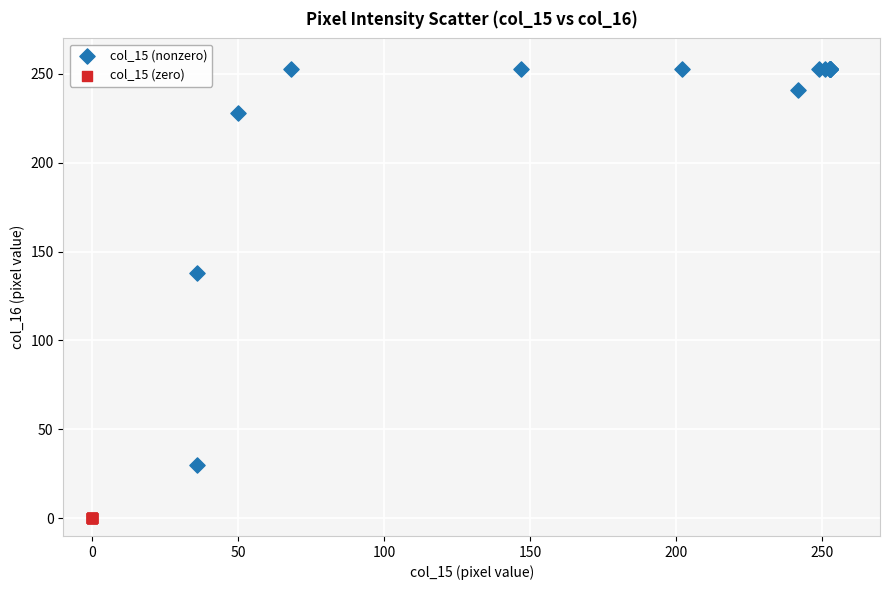

Which series reaches the minimum Y coordinate?

col_15 (zero)